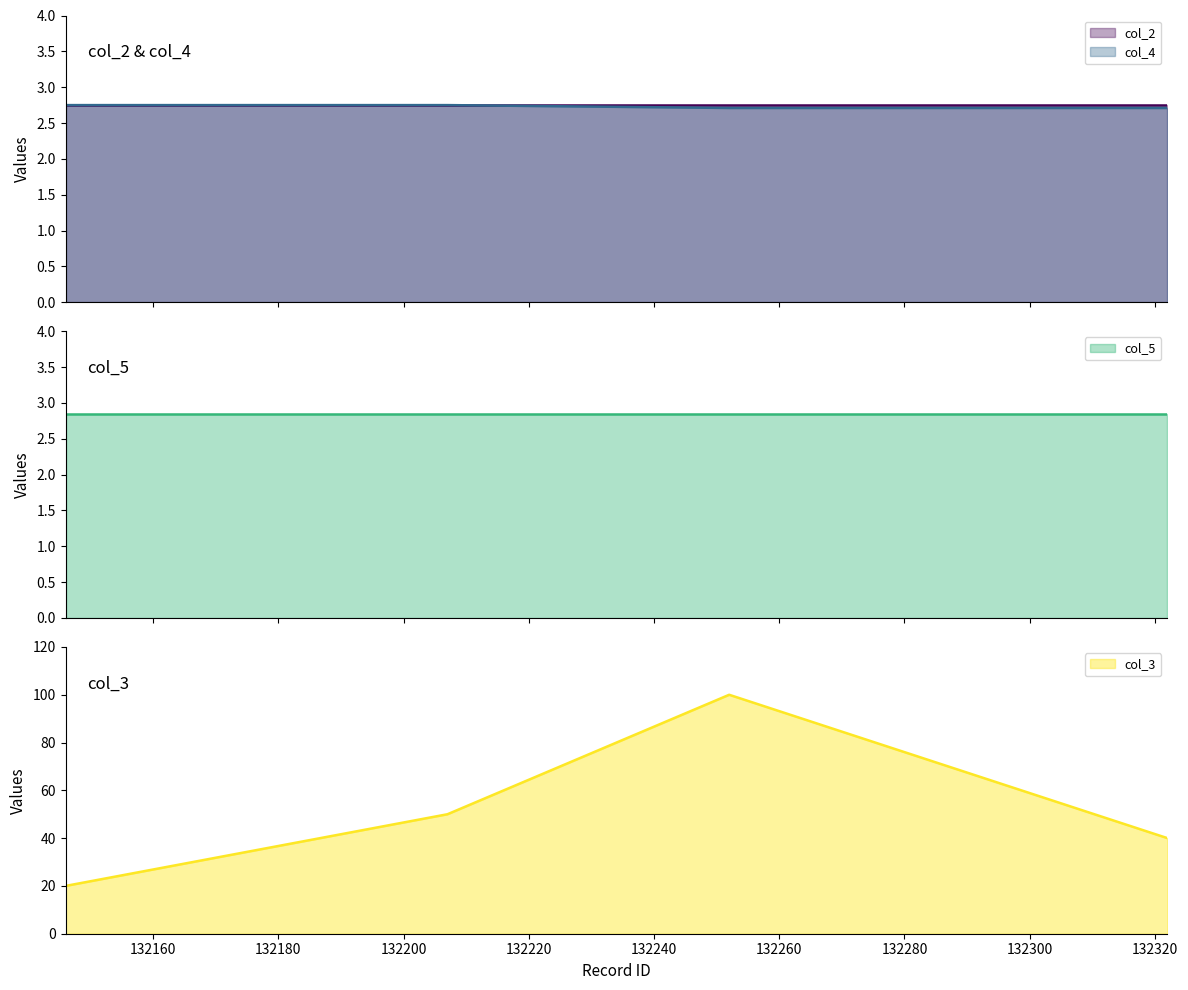

True or false: col_3 has more than 2 interior local peaks.

False